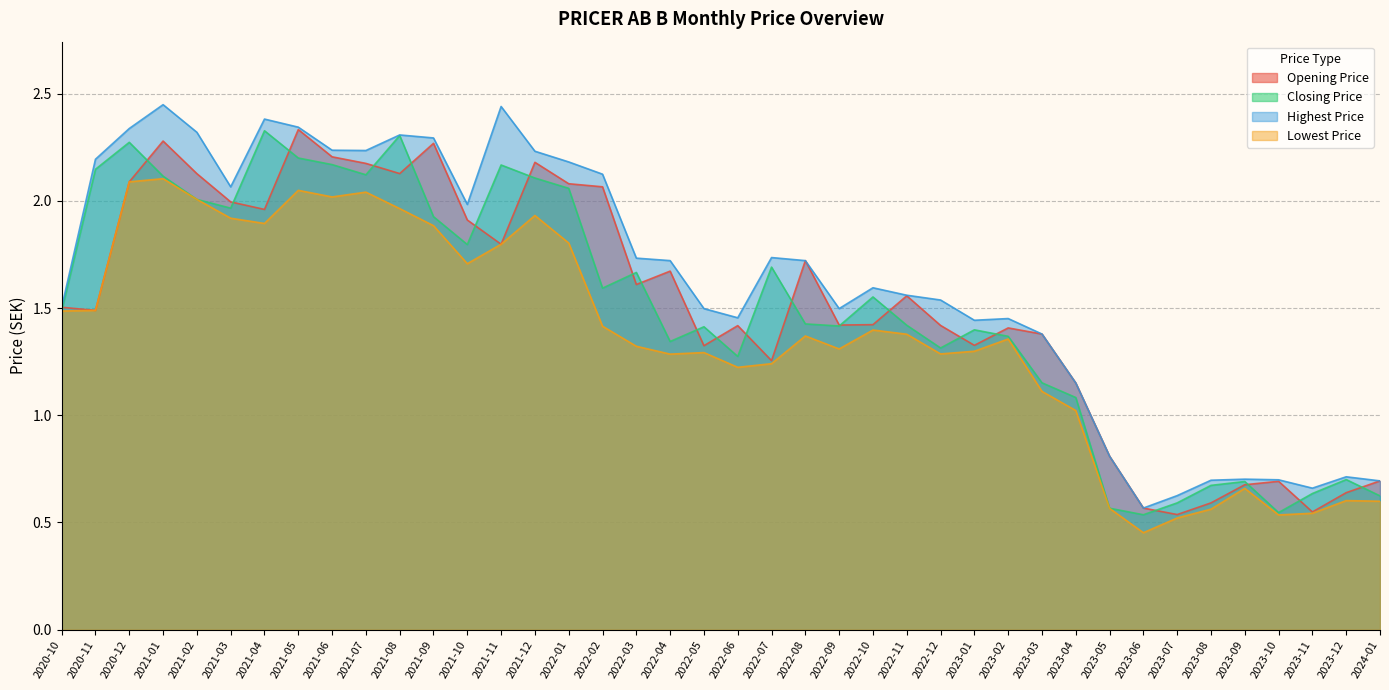

Reading right to left, what are all the values shown in this chart?

Opening Price: 0.7	0.6	0.5	0.7	0.7	0.6	0.5	0.6	0.8	1.2	1.4	1.4	1.3	1.4	1.6	1.4	1.4	1.7	1.3	1.4	1.3	1.7	1.6	2.1	2.1	2.2	1.8	1.9	2.3	2.1	2.2	2.2	2.3	2.0	2.0	2.1	2.3	2.1	1.5	1.5
Closing Price: 0.6	0.7	0.6	0.5	0.7	0.7	0.6	0.5	0.6	1.1	1.2	1.4	1.4	1.3	1.4	1.6	1.4	1.4	1.7	1.3	1.4	1.3	1.7	1.6	2.1	2.1	2.2	1.8	1.9	2.3	2.1	2.2	2.2	2.3	2.0	2.0	2.1	2.3	2.1	1.5
Highest Price: 0.7	0.7	0.7	0.7	0.7	0.7	0.6	0.6	0.8	1.2	1.4	1.5	1.4	1.5	1.6	1.6	1.5	1.7	1.7	1.5	1.5	1.7	1.7	2.1	2.2	2.2	2.4	2.0	2.3	2.3	2.2	2.2	2.3	2.4	2.1	2.3	2.4	2.3	2.2	1.5
Lowest Price: 0.6	0.6	0.5	0.5	0.7	0.6	0.5	0.5	0.6	1.0	1.1	1.4	1.3	1.3	1.4	1.4	1.3	1.4	1.2	1.2	1.3	1.3	1.3	1.4	1.8	1.9	1.8	1.7	1.9	2.0	2.0	2.0	2.0	1.9	1.9	2.0	2.1	2.1	1.5	1.5